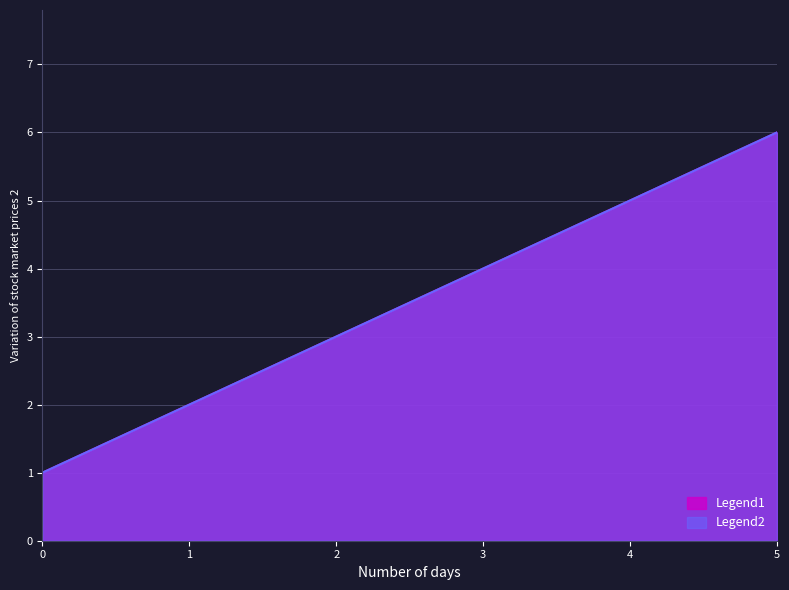

What is the total value across all series at 2?

6